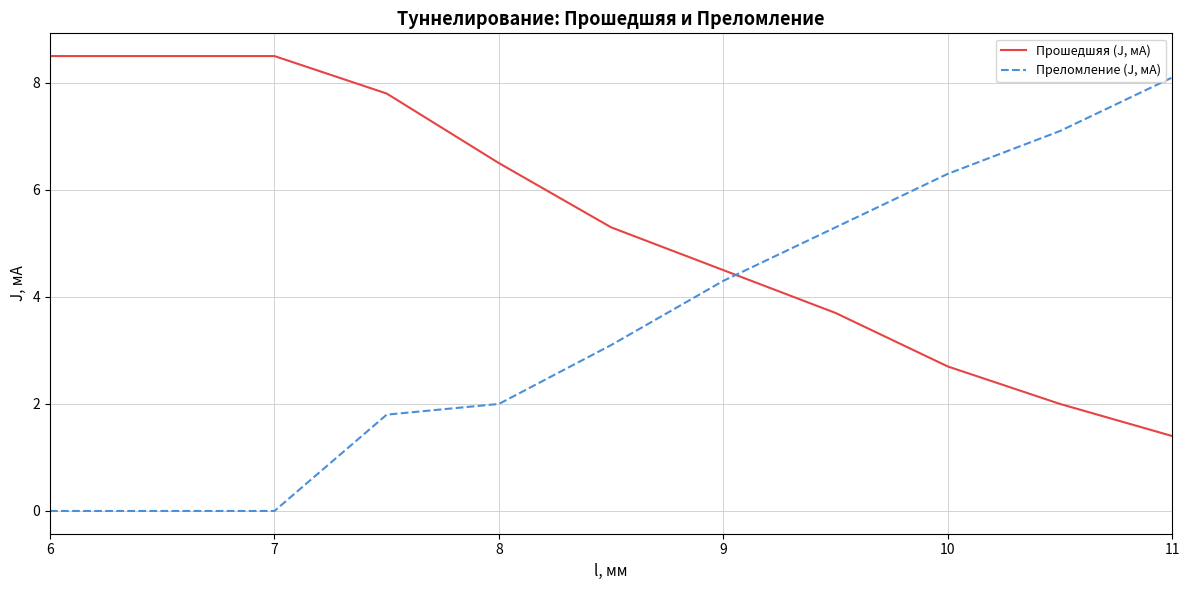

True or false: Прошедшяя (J, мА) and Преломление (J, мА) cross at least once.

True